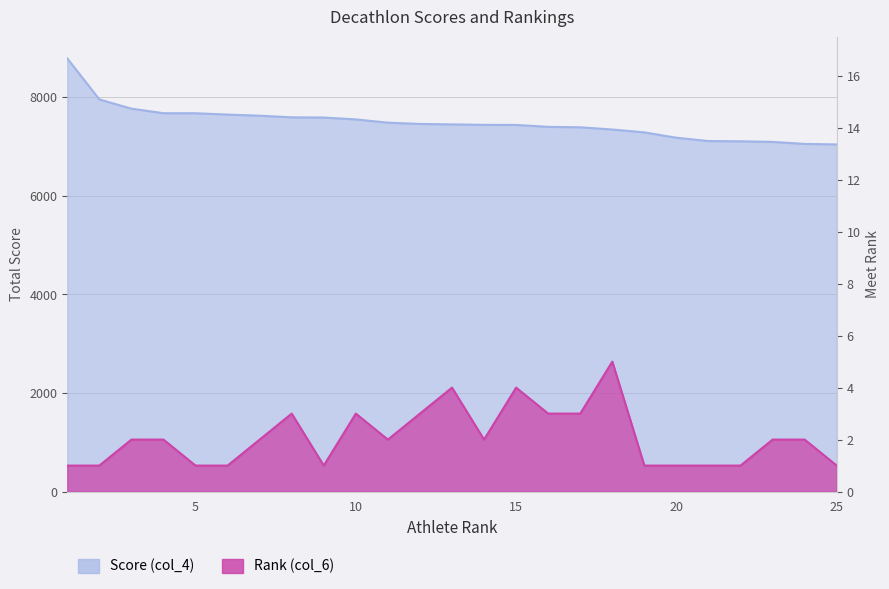

How many categories are shown in the chart?

25